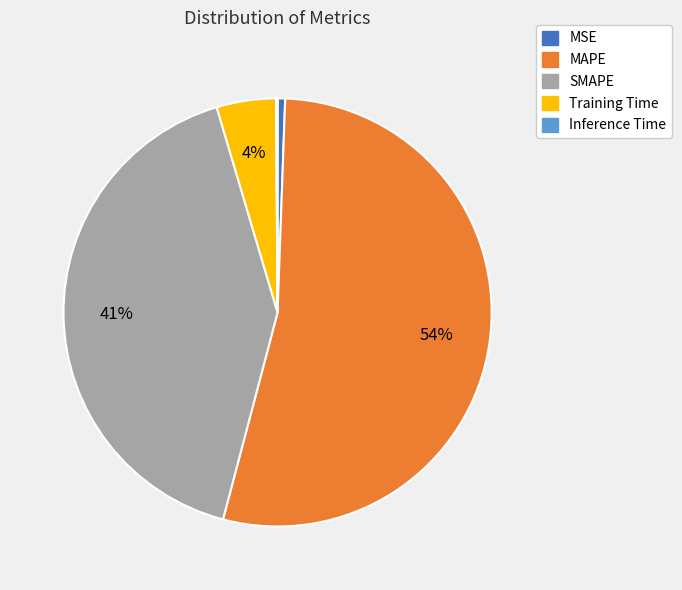

Does MAPE represent more than half of the total?

Yes